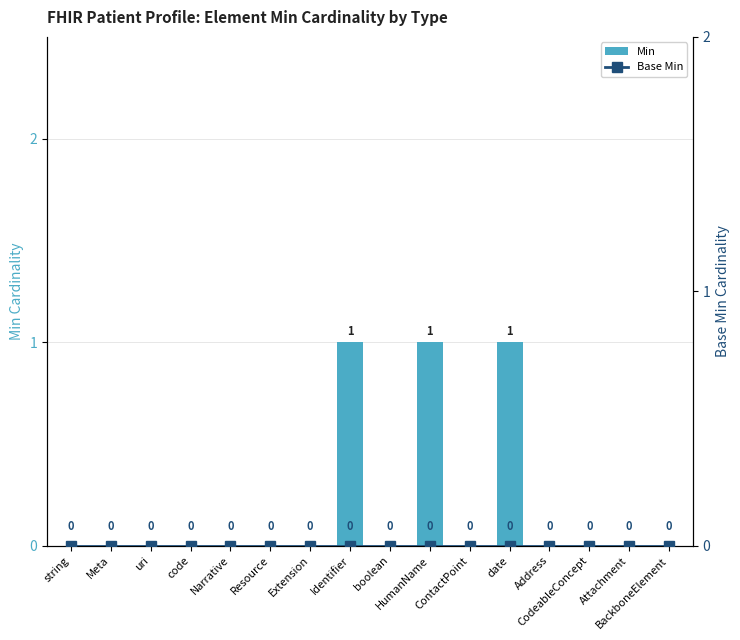

Where is Base Min nearest to the value 0?

string